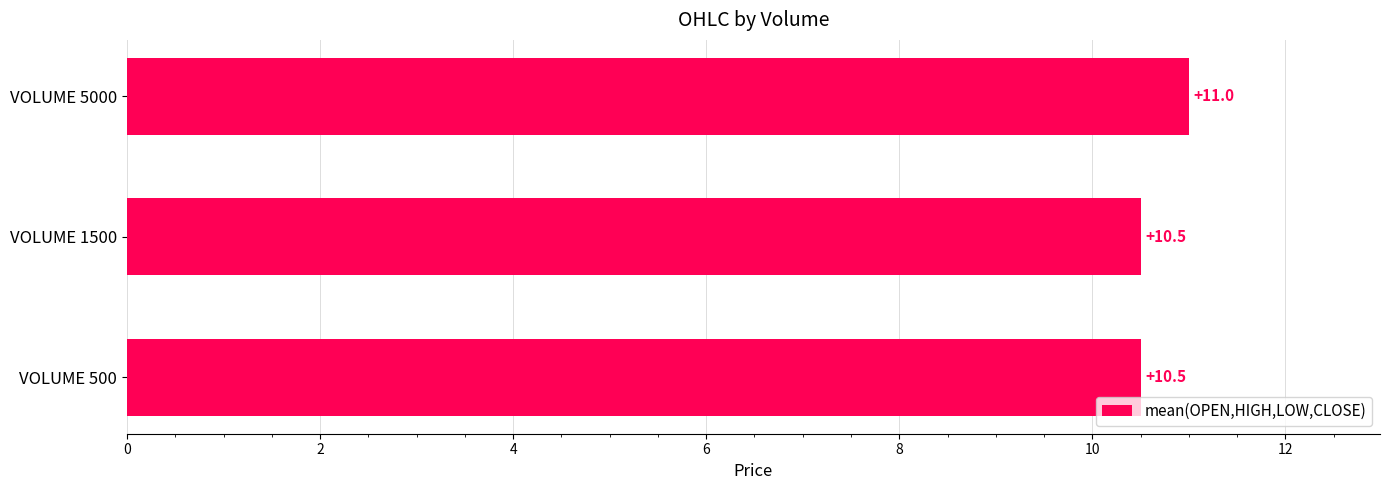

The value at VOLUME 5000 is 11.0. True or false?

True